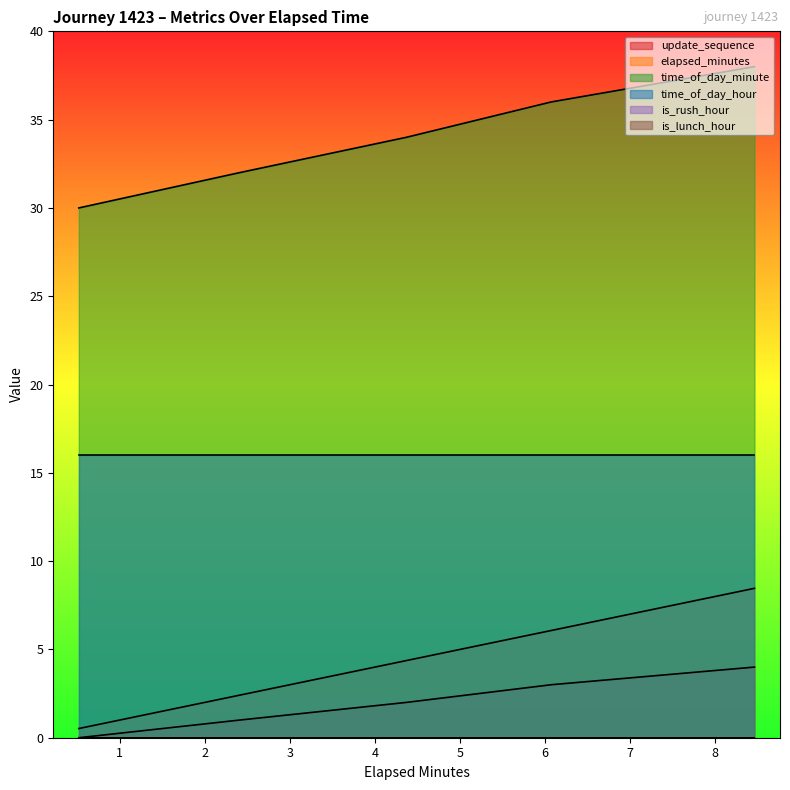

What is the difference between the second highest and second lowest values in the update_sequence series?

2.0